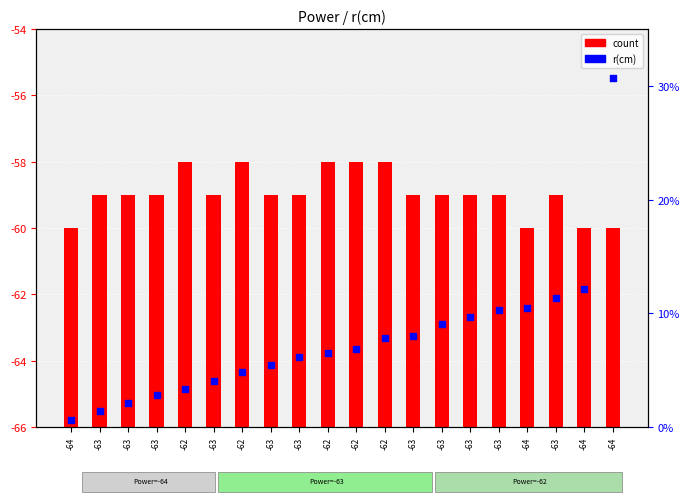

Which series reaches the maximum Y coordinate?

count